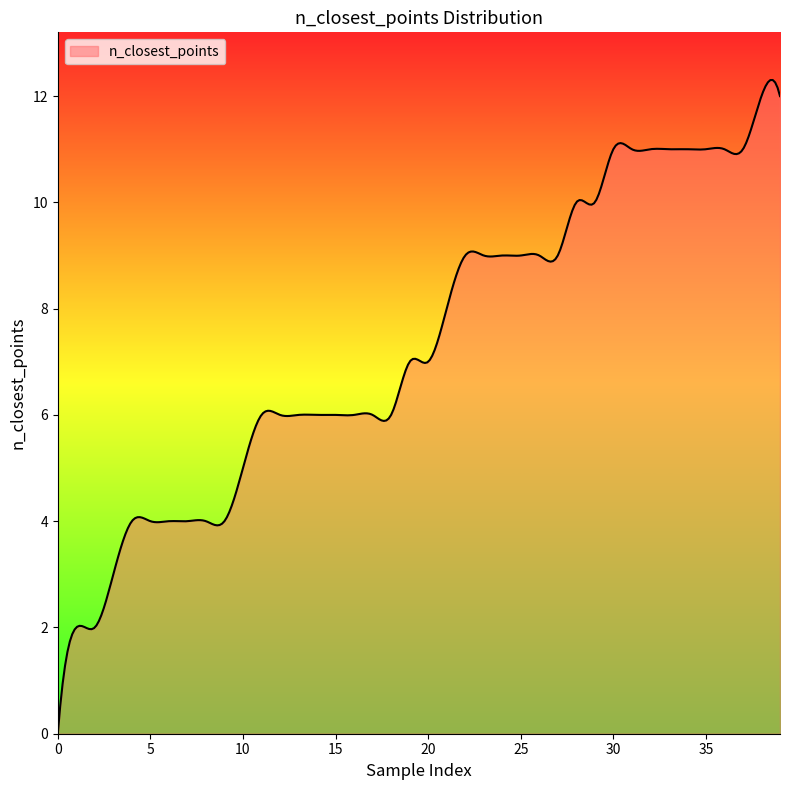

What is the greatest value displayed?

12.3